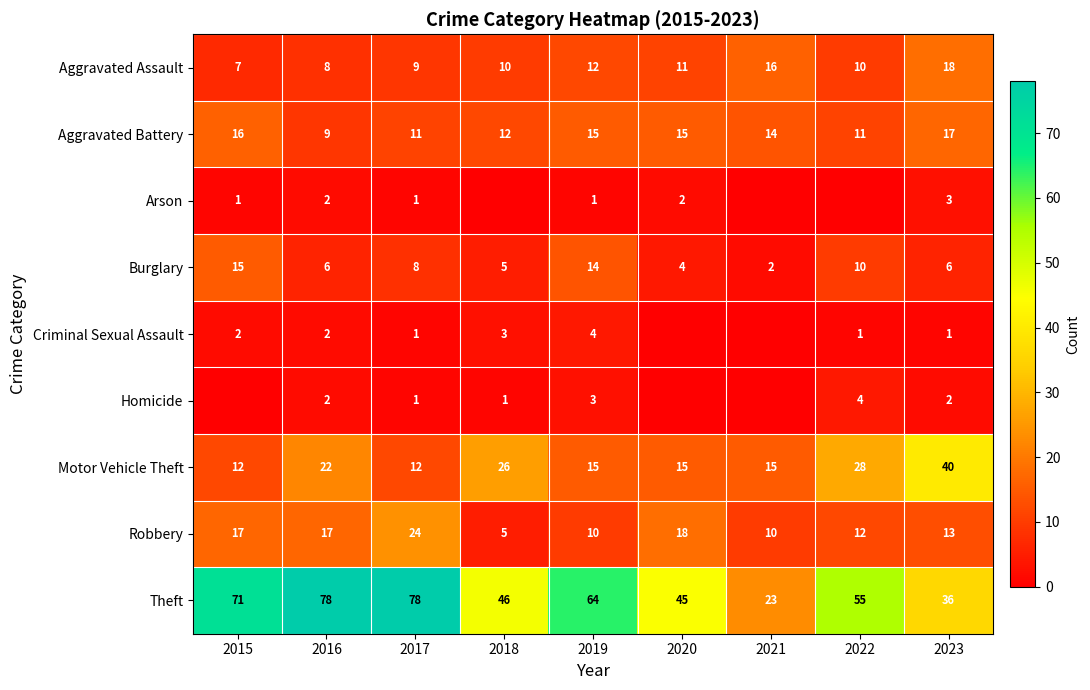

Between 2019 and 2022, which is larger?

2019